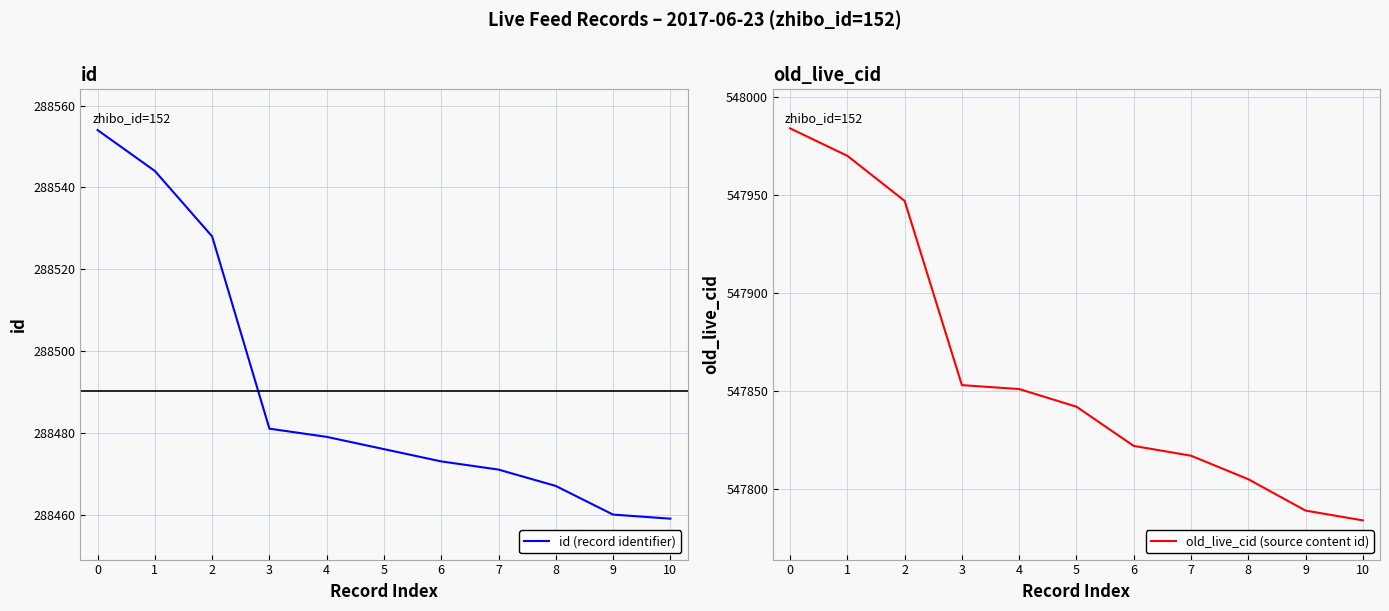

What is the value of the id (record identifier) point at the 1st from the left?

288554